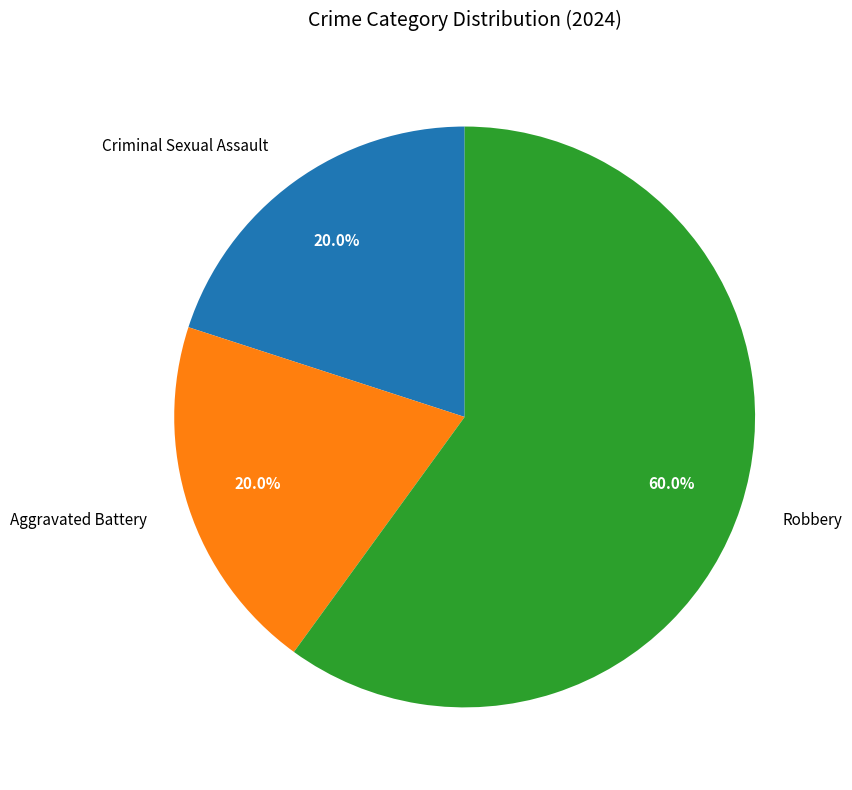

Is it true that Robbery is 60% of the pie?

True